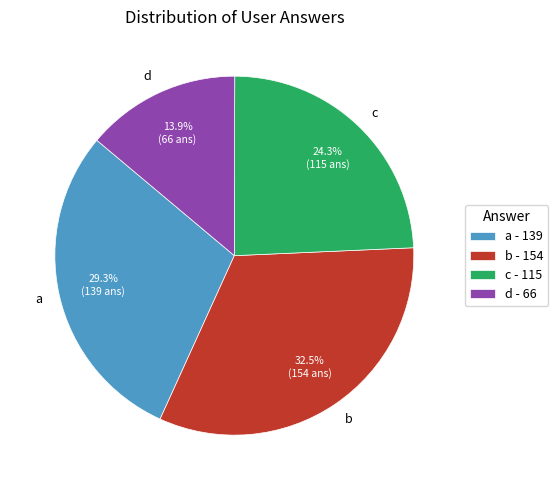

Which category has the smallest portion of the pie?

d